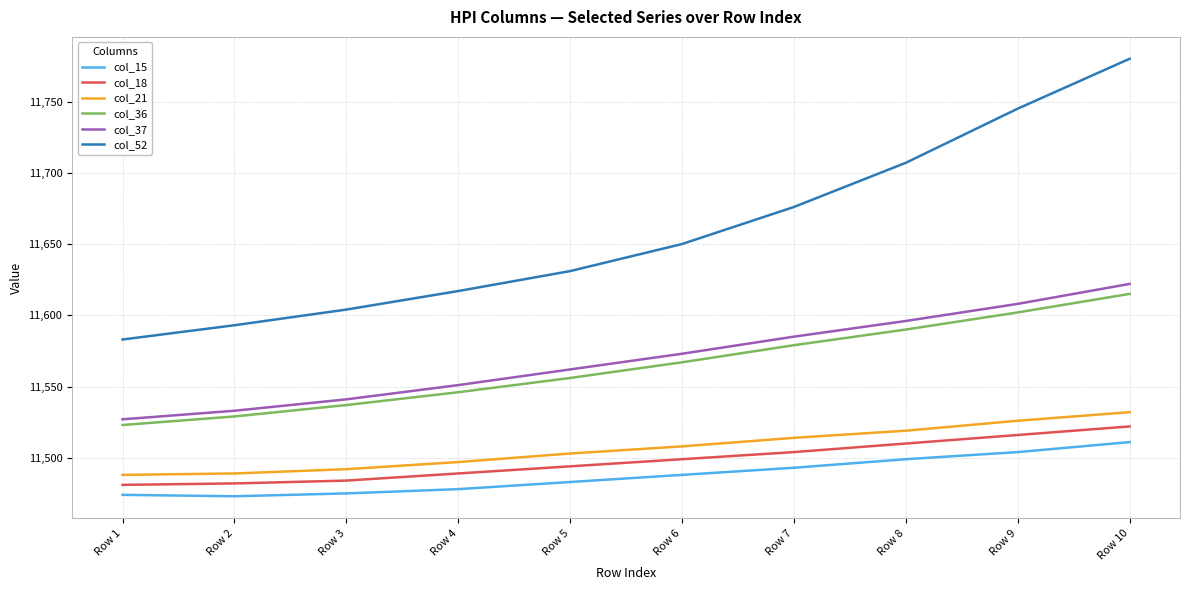

What is the sum of all col_37 values?

115698